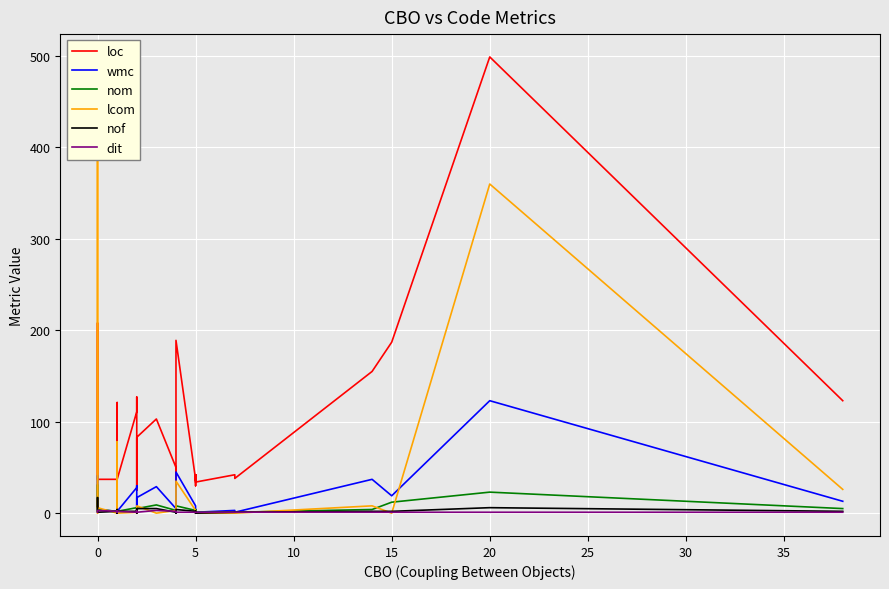

Which series has the largest total across all categories?

loc